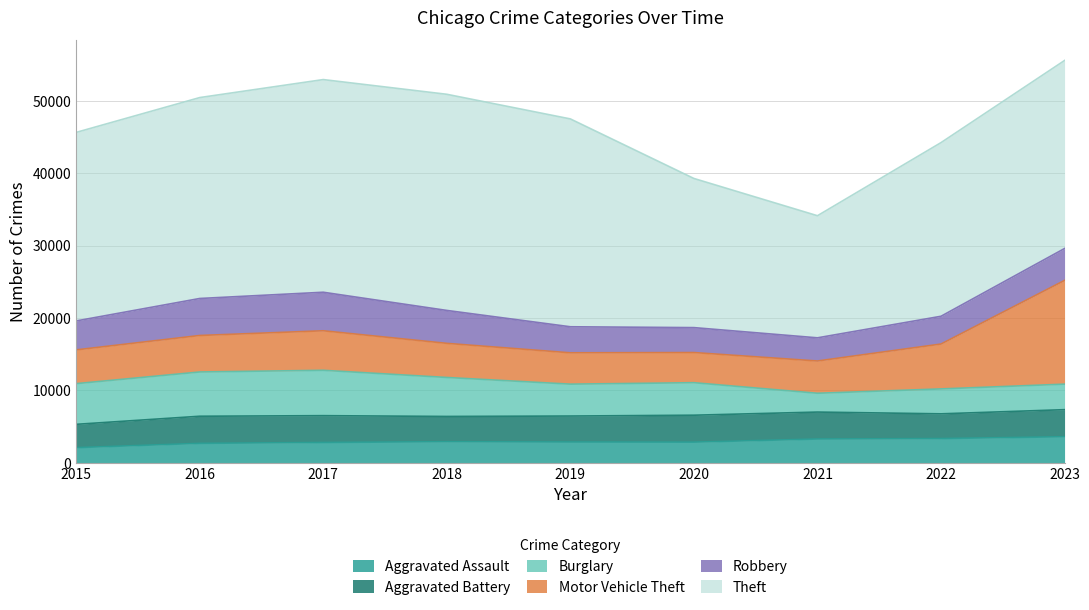

Reading left to right, transcribe all the data shown in this chart.

Aggravated Assault: 2015=2079	2016=2675	2017=2799	2018=2901	2019=2856	2020=2841	2021=3273	2022=3337	2023=3588
Aggravated Battery: 2015=3224	2016=3747	2017=3703	2018=3492	2019=3595	2020=3724	2021=3725	2022=3418	2023=3742
Burglary: 2015=5625	2016=6117	2017=6268	2018=5387	2019=4406	2020=4493	2021=2601	2022=3443	2023=3527
Motor Vehicle Theft: 2015=4665	2016=5044	2017=5464	2018=4715	2019=4332	2020=4166	2021=4458	2022=6204	2023=14334
Robbery: 2015=3999	2016=5114	2017=5326	2018=4551	2019=3599	2020=3447	2021=3202	2022=3836	2023=4412
Theft: 2015=26060	2016=27769	2017=29393	2018=29874	2019=28729	2020=20614	2021=16877	2022=24001	2023=25989